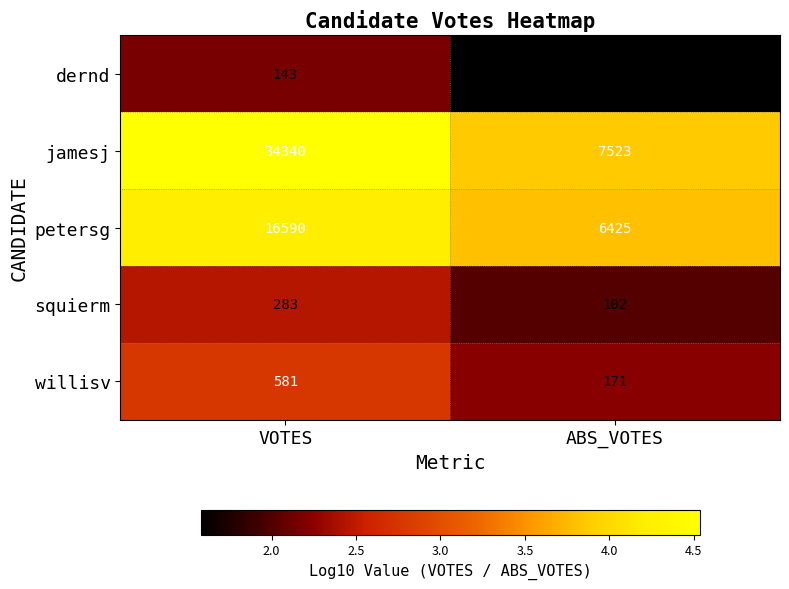

Reading left to right, transcribe all the data shown in this chart.

dernd: VOTES=143	ABS_VOTES=37
jamesj: VOTES=34340	ABS_VOTES=7523
petersg: VOTES=16590	ABS_VOTES=6425
squierm: VOTES=283	ABS_VOTES=102
willisv: VOTES=581	ABS_VOTES=171